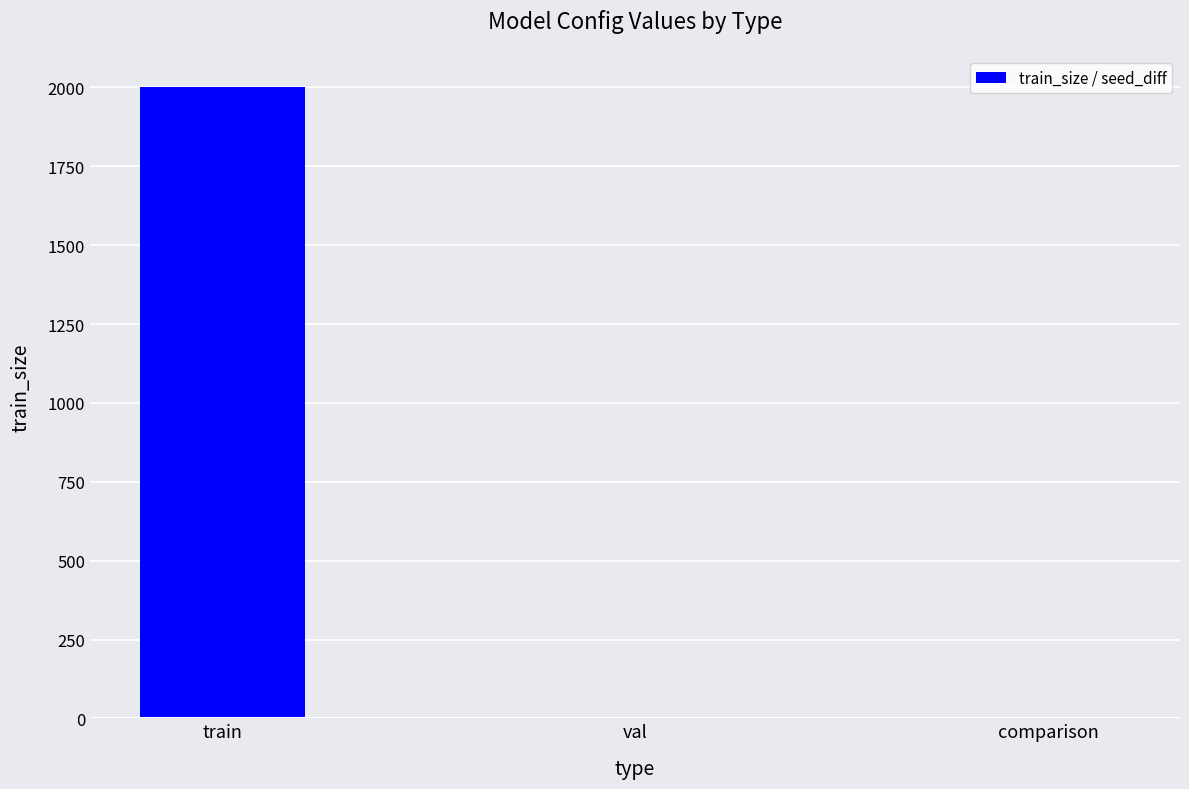

Read the value at train.

2000